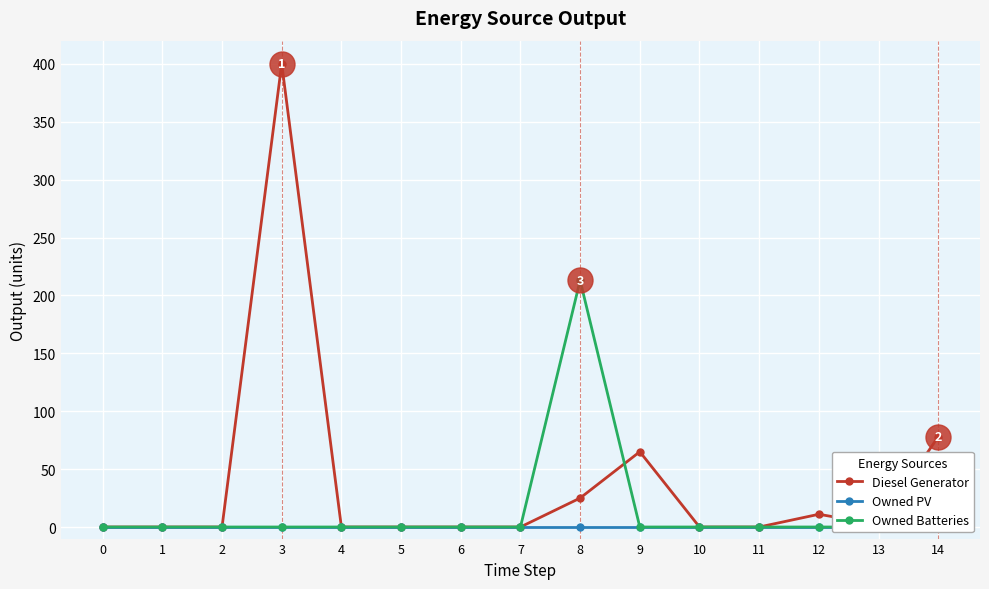

What is the sum of the Owned Batteries values at 8 and 11?

213